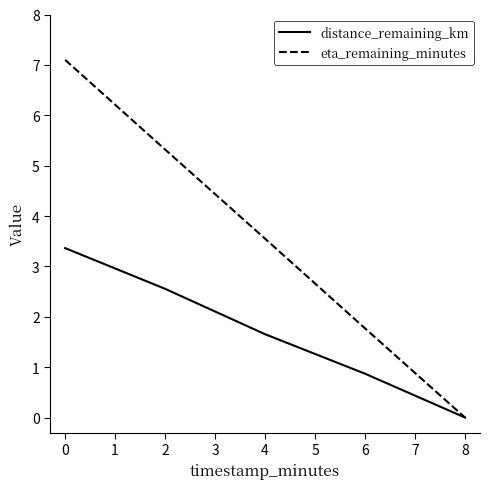

The value of eta_remaining_minutes at 6 is 2.7. True or false?

False